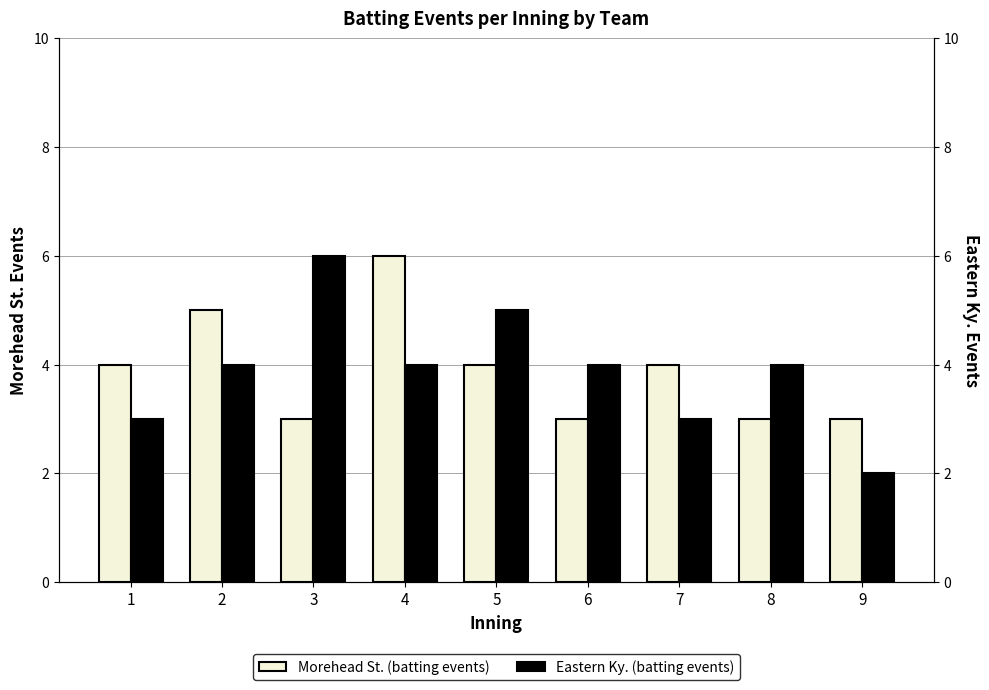

Does the chart contain stacked bars?

No